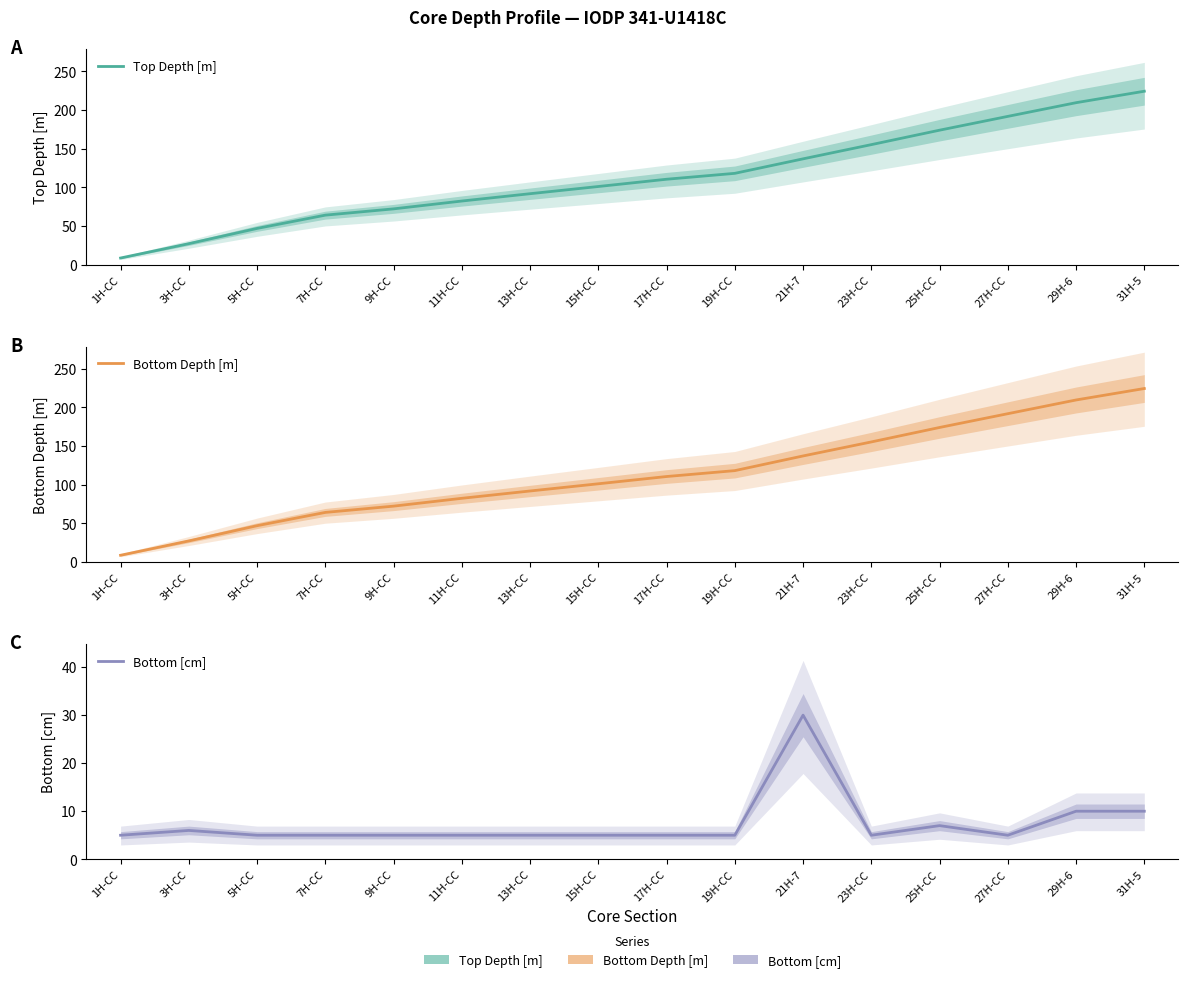

Reading right to left, transcribe all the data shown in this chart.

Top Depth [m]: 224.4	209.6	191.9	174.0	155.3	136.9	118.2	110.5	101.2	91.8	82.3	72.2	64.1	46.9	27.2	8.6
Bottom Depth [m]: 224.5	209.7	191.9	174.1	155.4	137.2	118.2	110.6	101.2	91.9	82.4	72.3	64.1	47.0	27.2	8.7
Bottom [cm]: 10.0	10.0	5.0	7.0	5.0	30.0	5.0	5.0	5.0	5.0	5.0	5.0	5.0	5.0	6.0	5.0